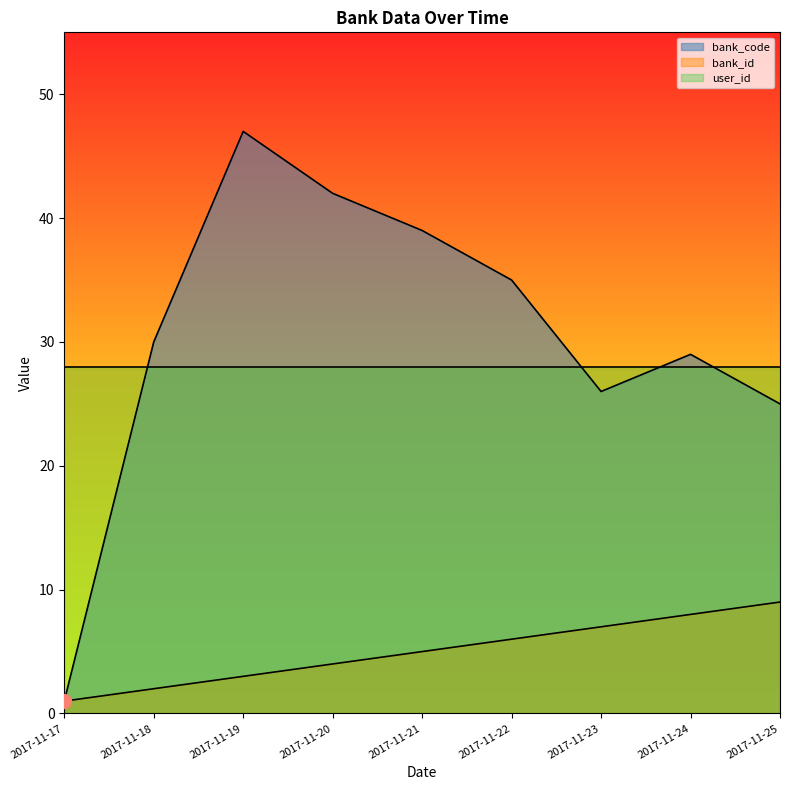

The value of bank_id at 2017-11-22 is 2. True or false?

False